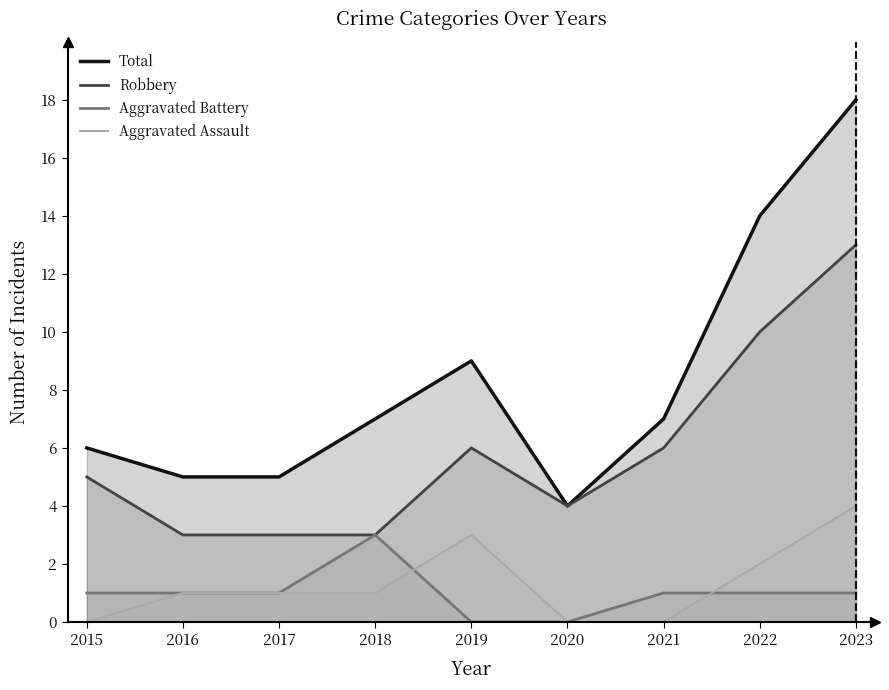

Between 2018 and 2019, which series saw the biggest shift?

Robbery